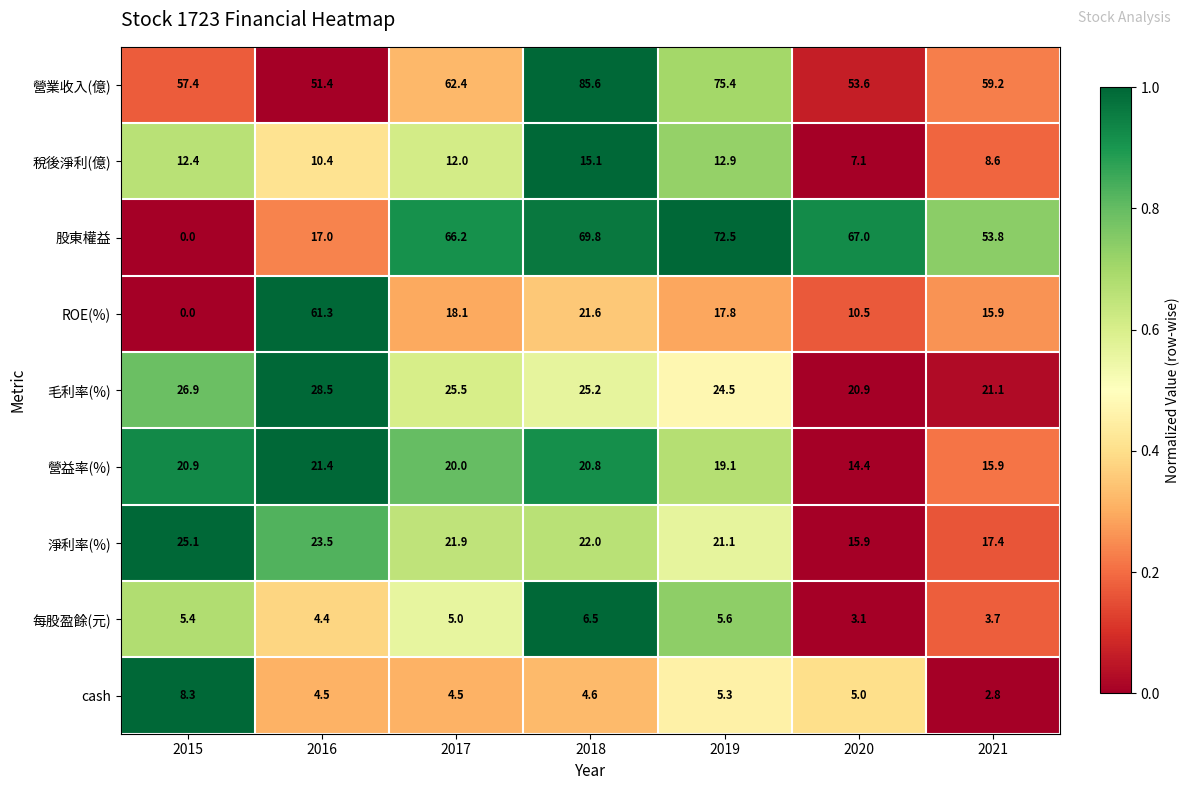

At which category does the chart reach its minimum across all series?

2015